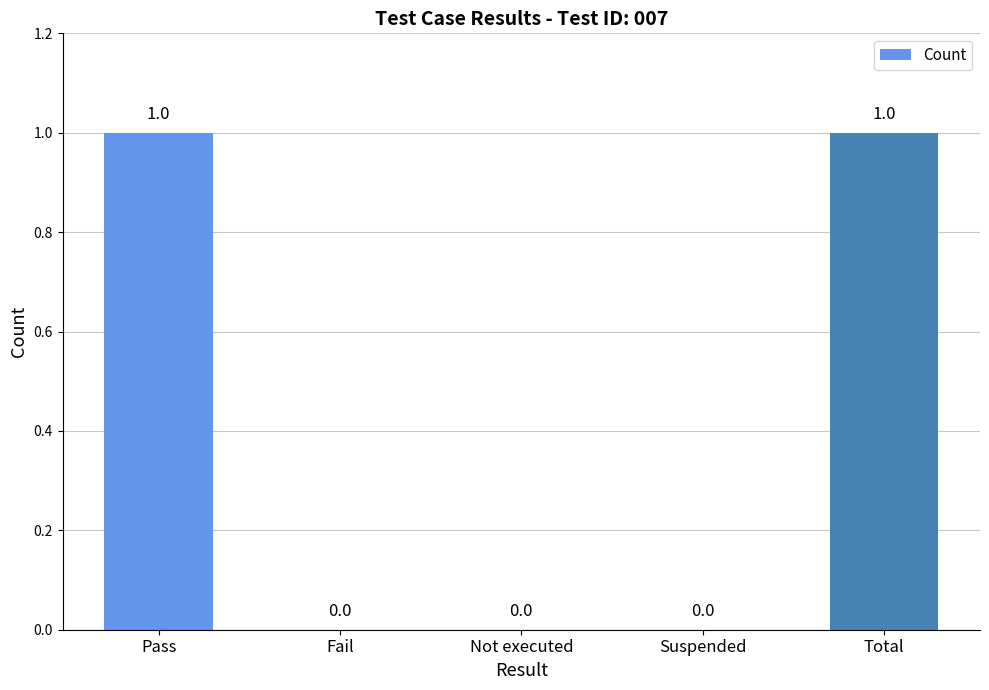

Are the bars horizontal?

No